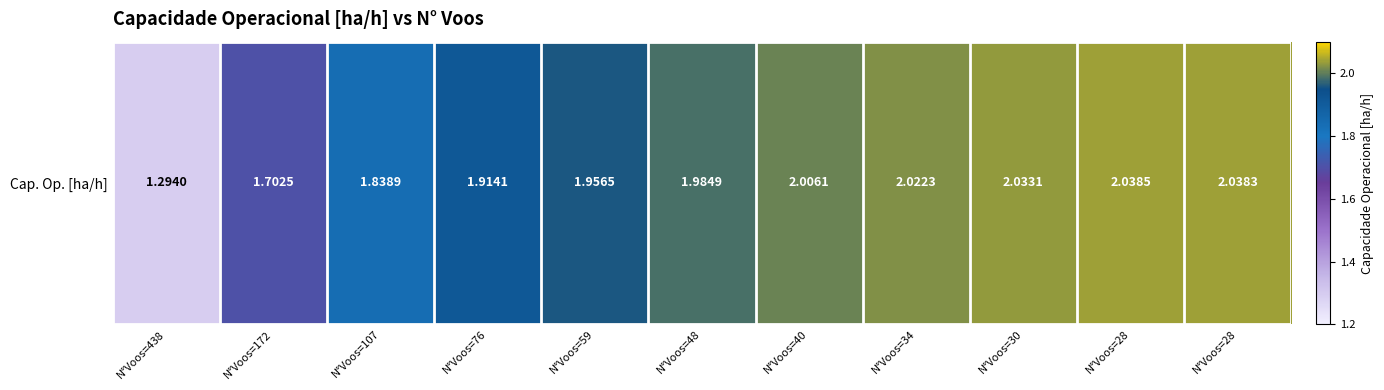

Reading left to right, list all the values displayed in this chart.

N°Voos=438=1.3	N°Voos=172=1.7	N°Voos=107=1.8	N°Voos=76=1.9	N°Voos=59=2.0	N°Voos=48=2.0	N°Voos=40=2.0	N°Voos=34=2.0	N°Voos=30=2.0	N°Voos=28=2.0	N°Voos=28=2.0